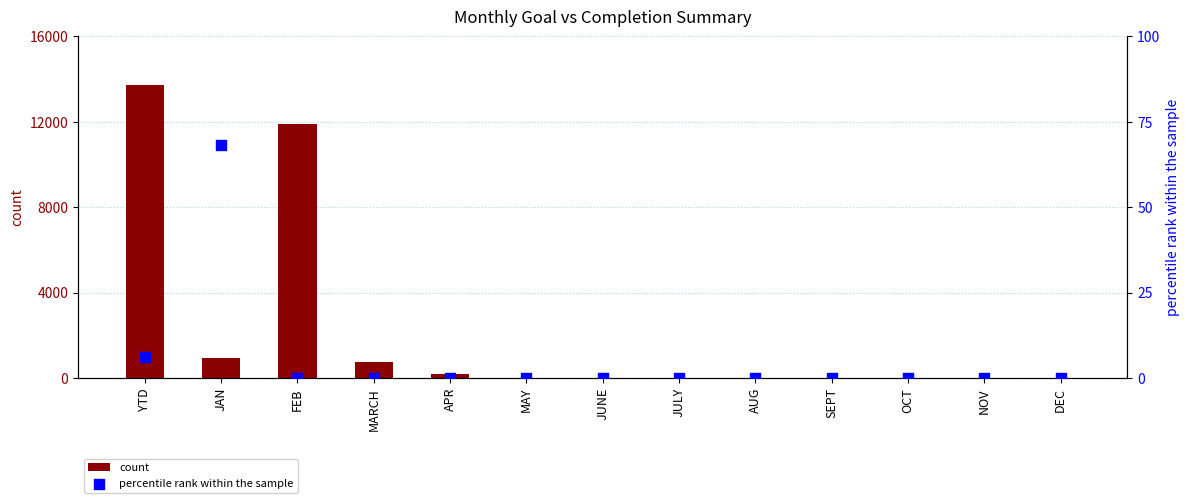

Is the value of percentile rank within the sample at FEB greater than the value of count at JAN?

No